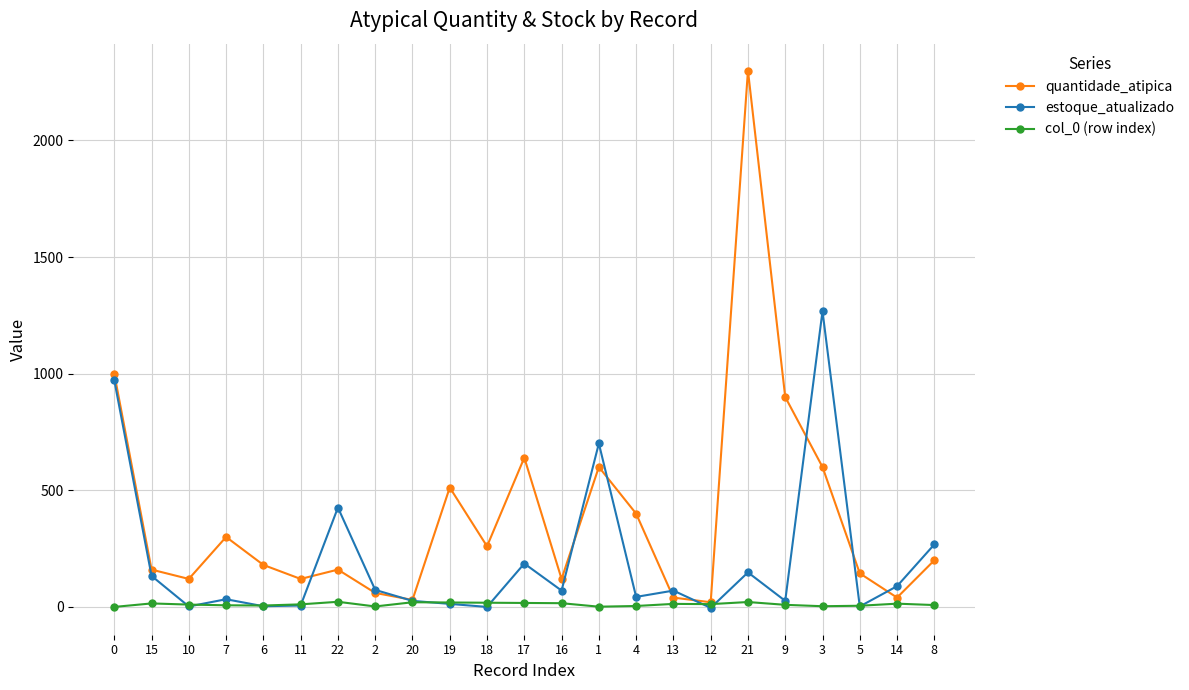

List the series in order of their peak value, lowest first.

col_0 (row index), estoque_atualizado, quantidade_atipica